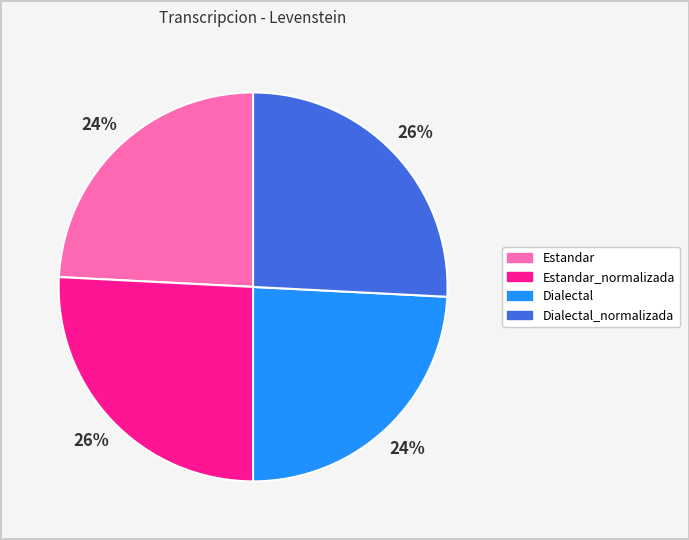

Is it true that Estandar_normalizada is 40% of the pie?

False